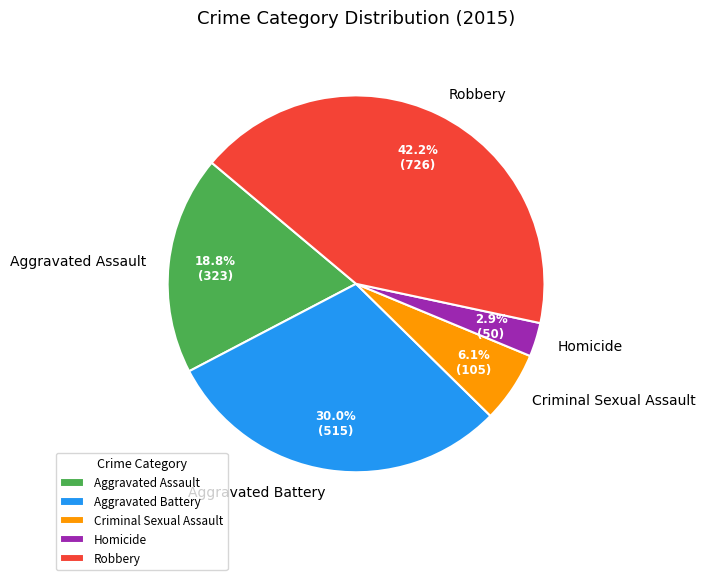

How many slices are in this pie chart?

5